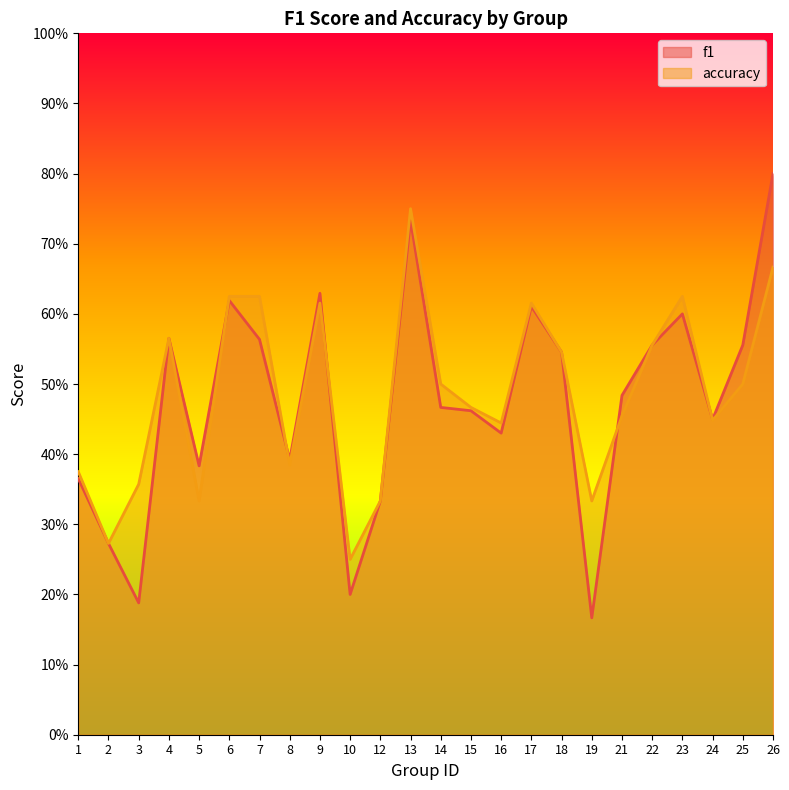

Which series has the widest spread of values?

f1